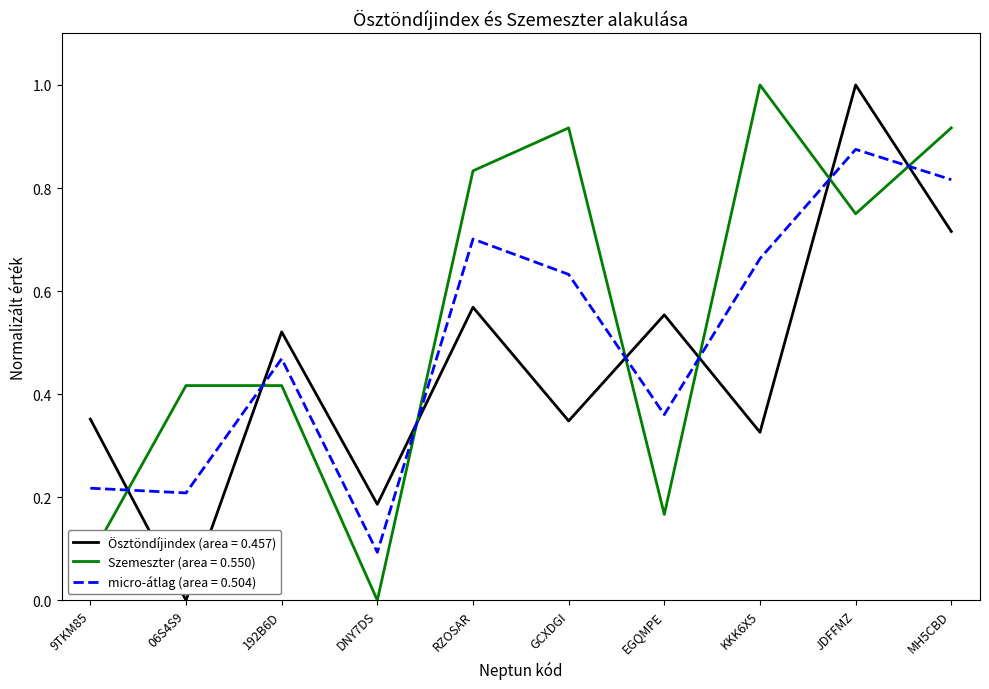

What is the difference between the maximum and minimum values in the Szemeszter (area = 0.550) series?

1.0